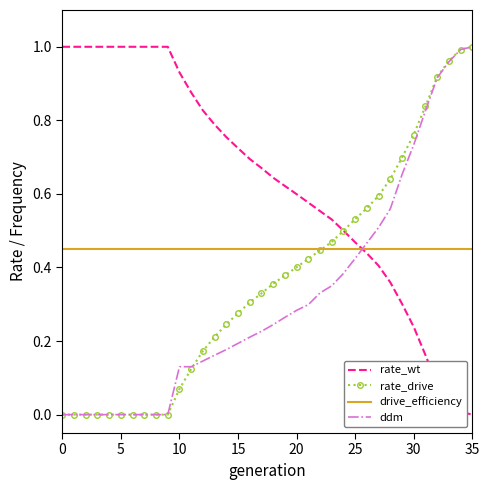

List the labels in order of ddm value, smallest first.

0, 1, 2, 3, 4, 5, 6, 7, 8, 9, 10, 11, 12, 13, 14, 15, 16, 17, 18, 19, 20, 21, 22, 23, 24, 25, 26, 27, 28, 29, 30, 31, 32, 33, 34, 35